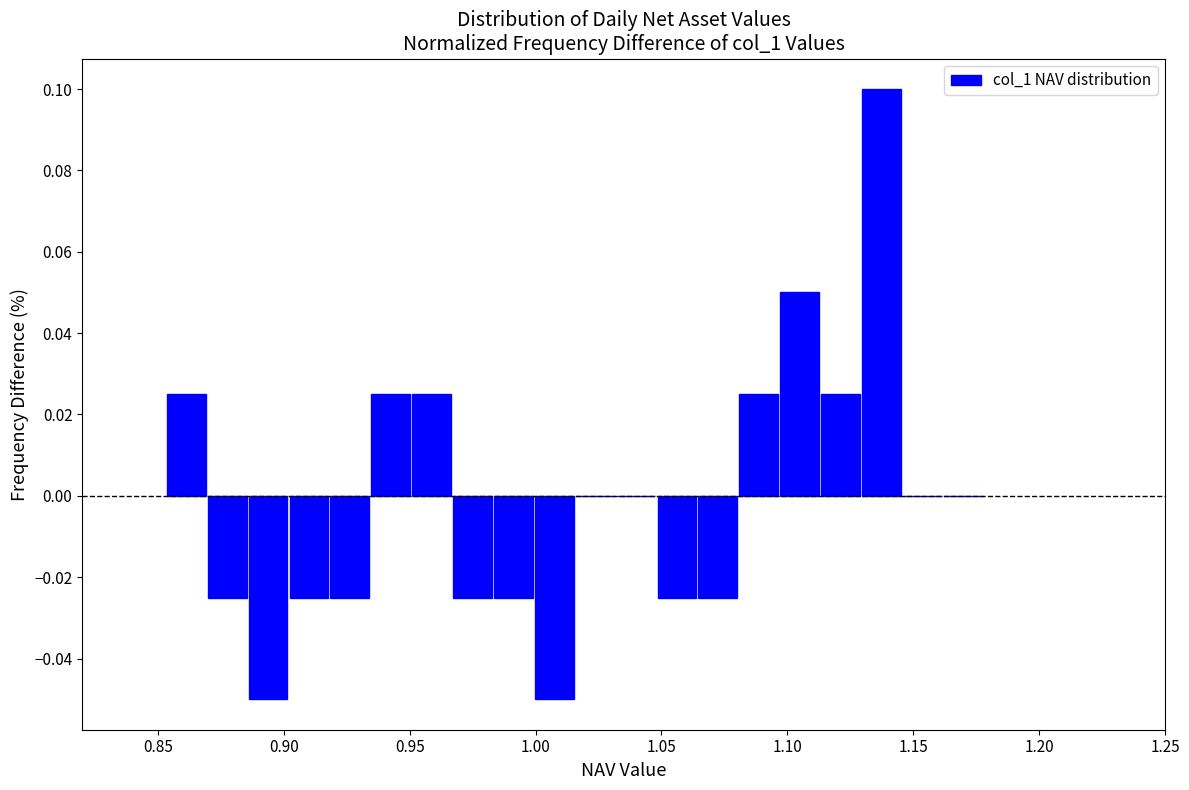

Read against the x-axis, roughly where is the centre of the tallest bar?

1.135